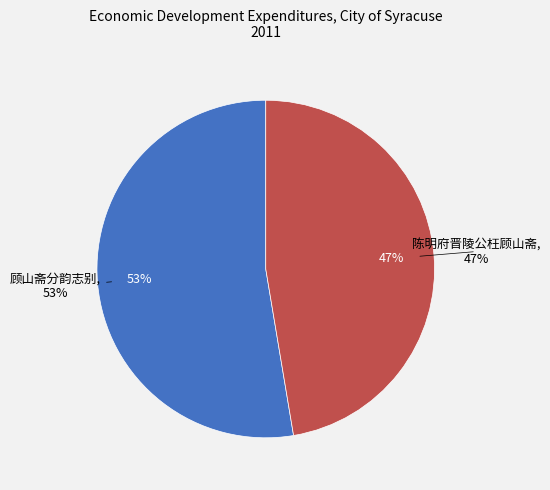

What is the ratio of the value at 顾山斋分韵志别 to the value at 陈明府晋陵公枉顾山斋?

1.1